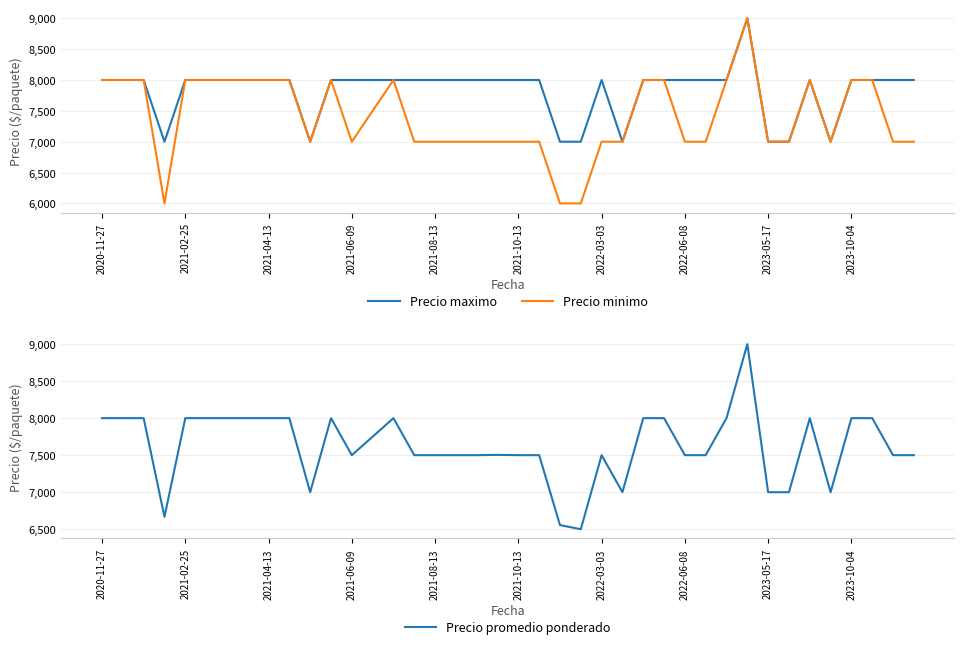

True or false: Precio minimo and Precio promedio ponderado intersect in this chart.

False